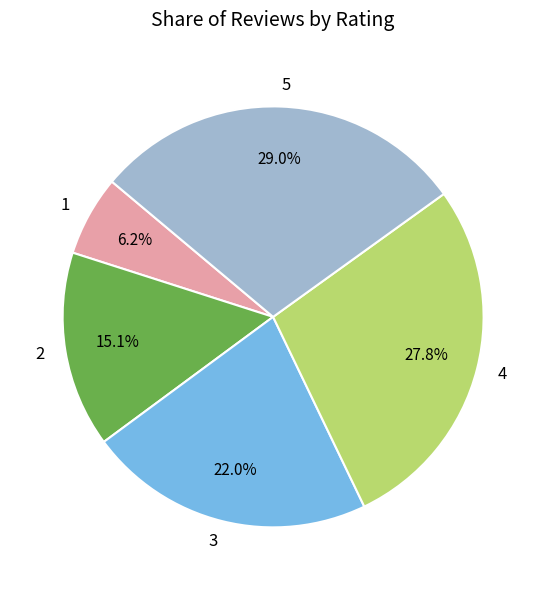

Which slice is the smallest?

1